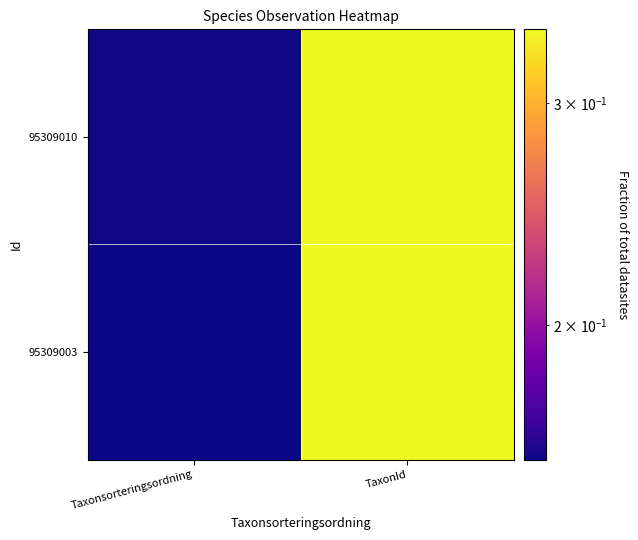

What is the minimum value shown in the chart?

0.2